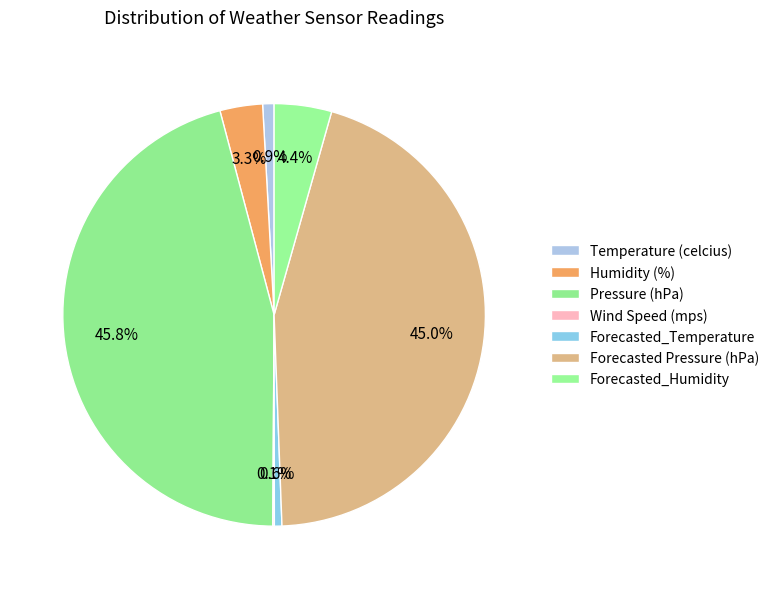

Which slice is the smallest?

Wind Speed (mps)